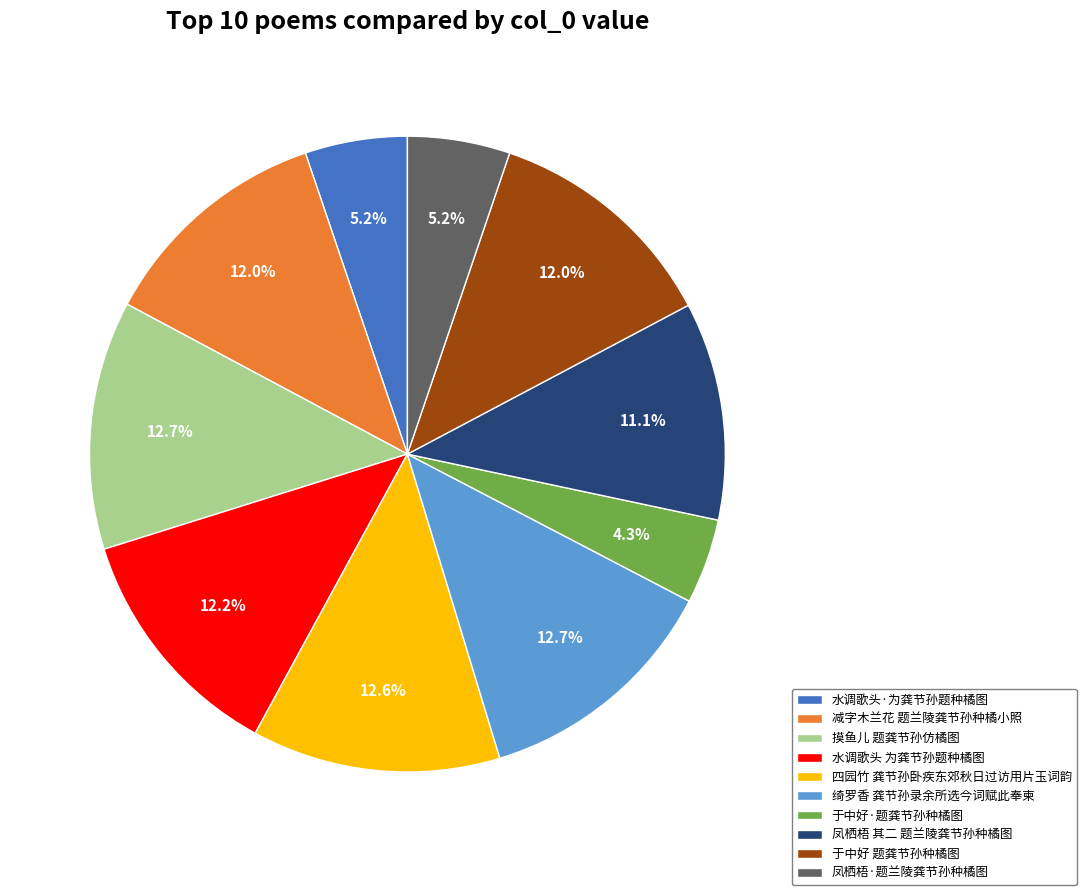

What is the smallest slice in the pie chart?

于中好·题龚节孙种橘图